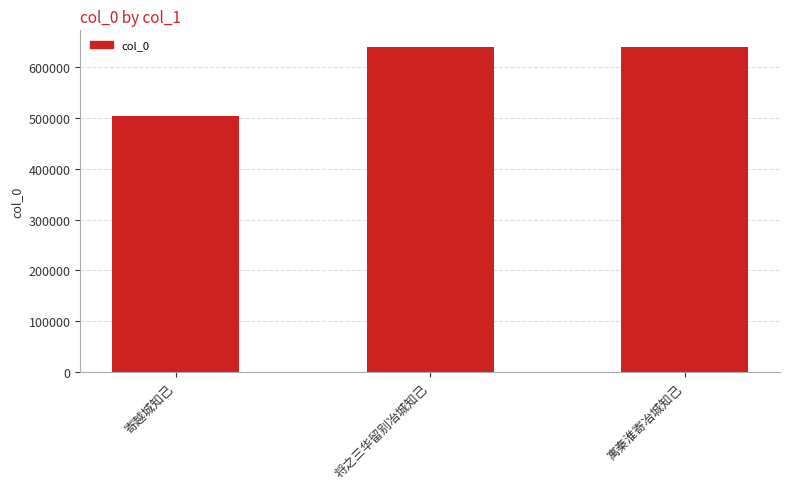

What position from the left is 寓秦淮寄冶城知己?

3